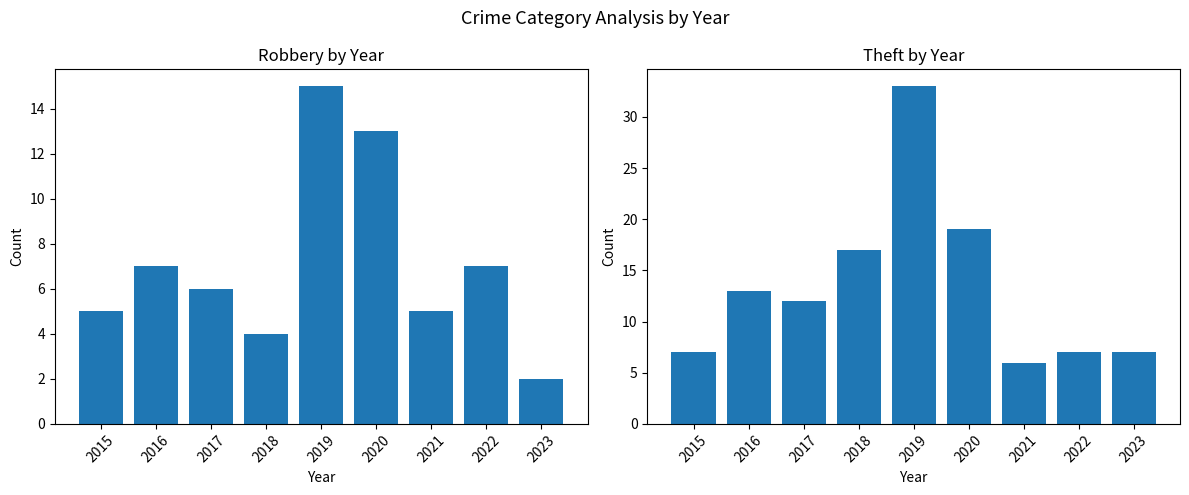

The Theft series shows 7 at 2023. True or false?

True